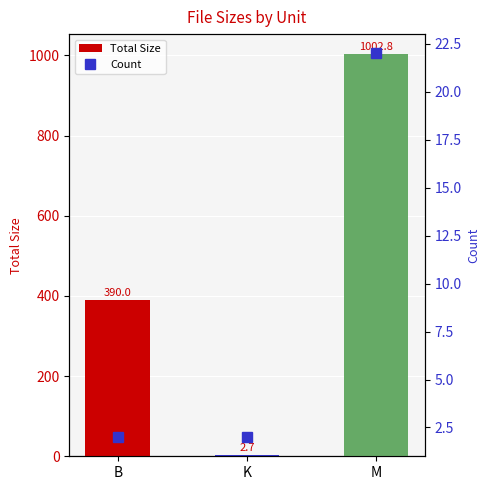

What is the sum of the Count values at K and M?

24.0